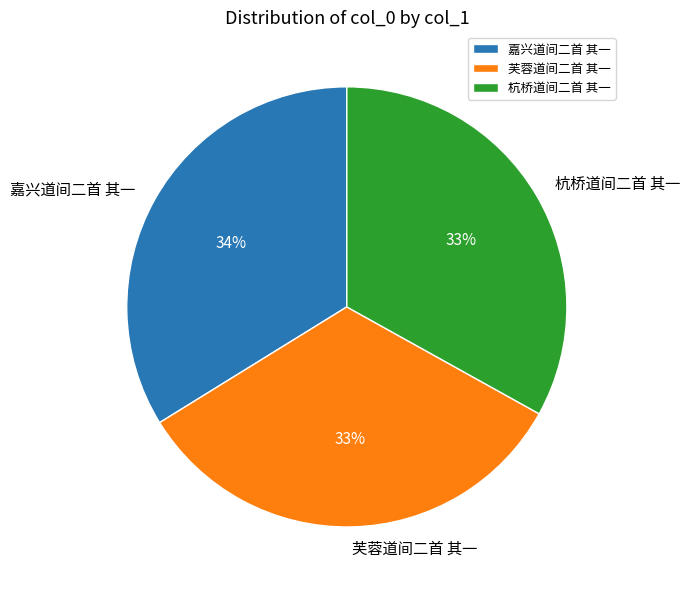

Is it true that 嘉兴道间二首 其一 is 34% of the pie?

True